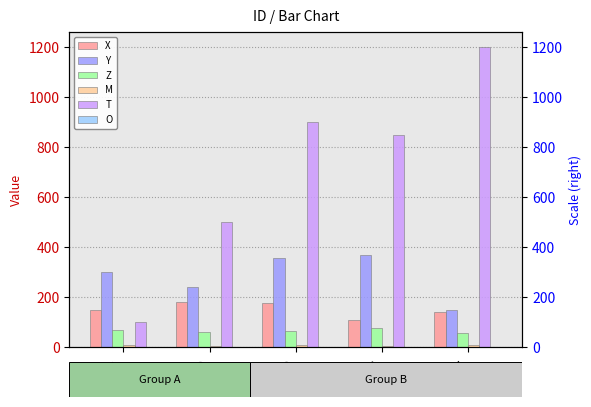

Which has a higher value, ID_5 or ID_2?

ID_2